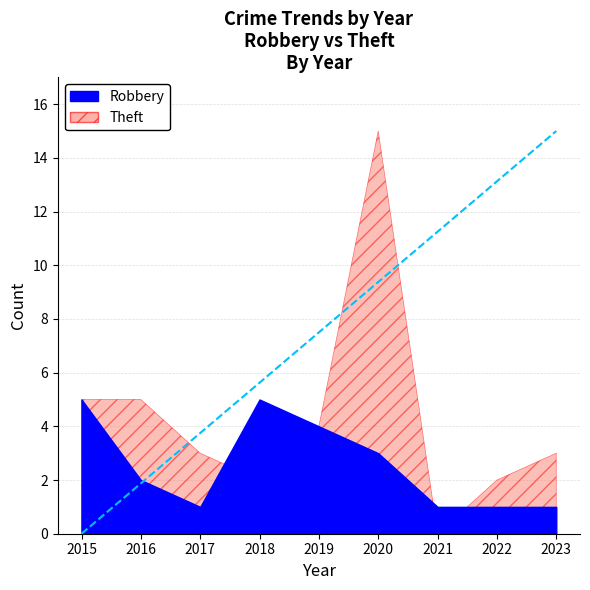

How many lines are shown in the chart?

2